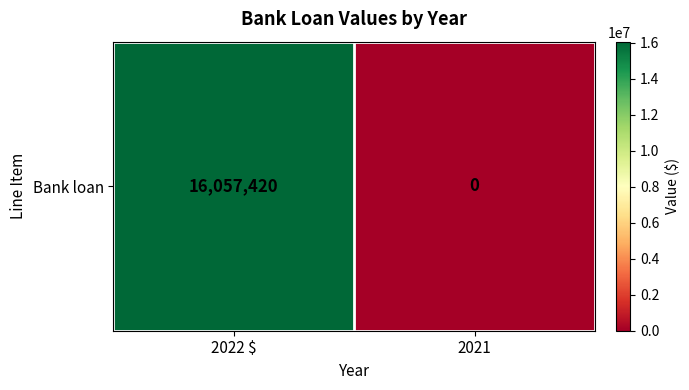

At which category does the chart reach its minimum across all series?

2021